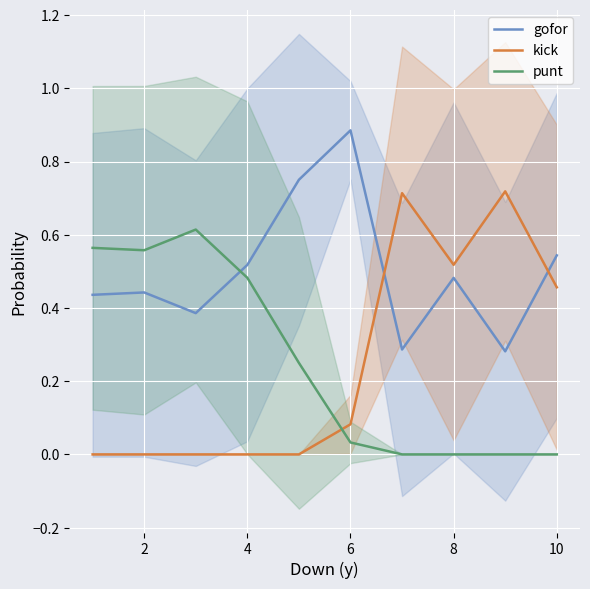

How many positive values does the punt series have?

6